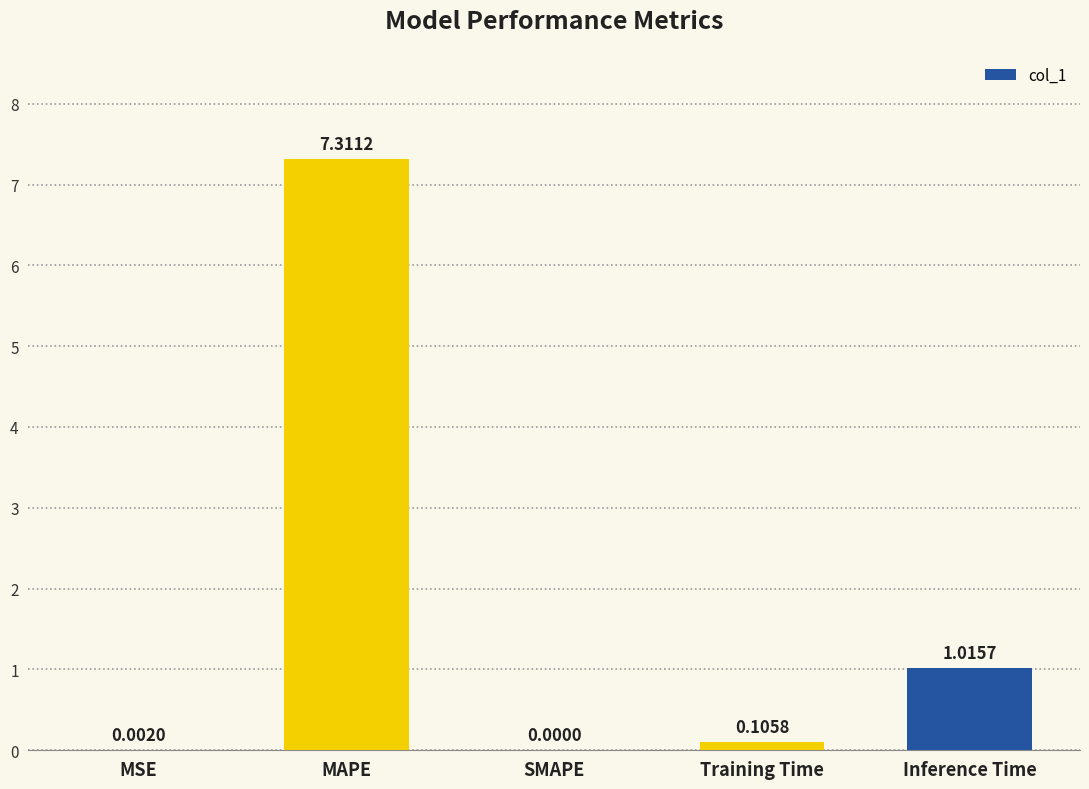

At which category does the chart reach its peak across all series?

MAPE